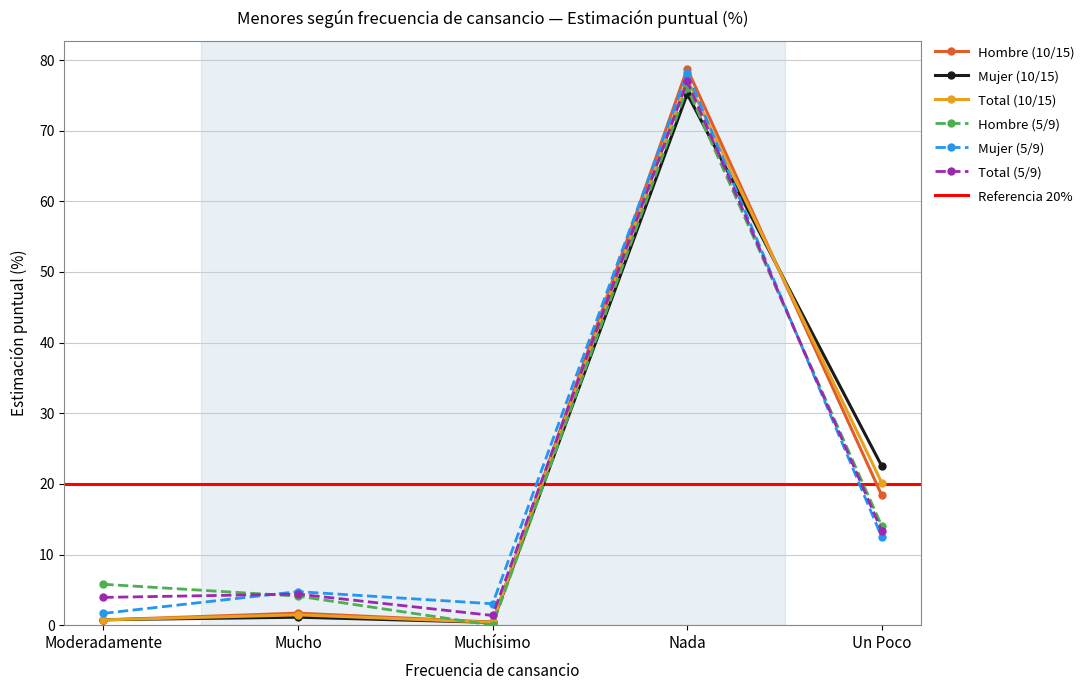

Between Muchísimo and Un Poco, which is larger?

Un Poco